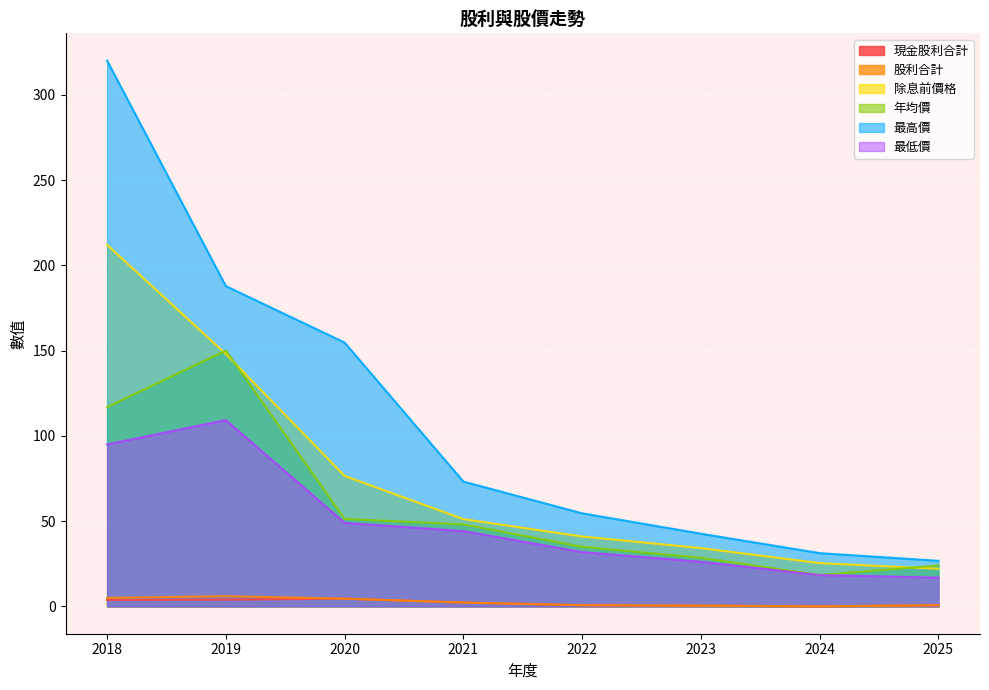

Reading left to right, transcribe all the data shown in this chart.

現金股利合計: 3.8	4.0	4.6	2.3	0.7	0.5	0.1	0.7
股利合計: 5.0	6.0	4.6	2.3	0.7	0.5	0.1	0.7
除息前價格: 212.0	148.0	76.5	51.2	41.0	34.2	25.4	22.1
年均價: 116.8	150.0	51.3	48.1	35.0	28.5	18.4	24.1
最高價: 320.0	187.8	154.7	73.2	54.6	42.6	31.2	26.8
最低價: 95.0	109.2	49.0	44.1	31.9	26.2	18.4	16.9